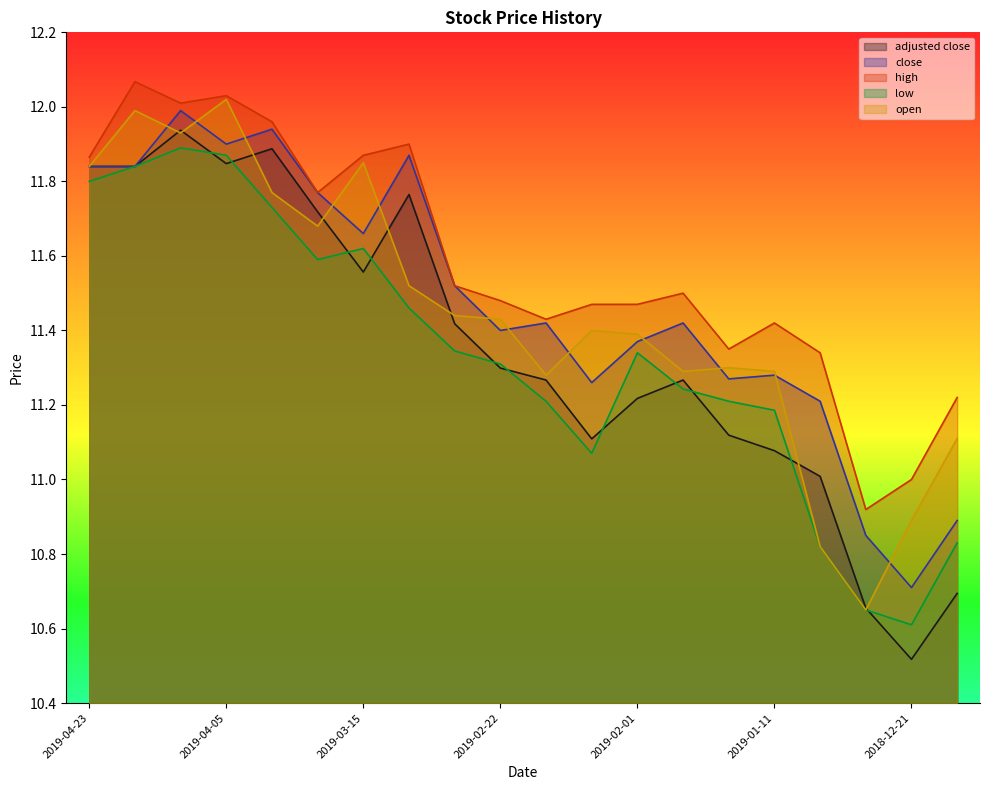

The value of open at 2019-04-05 is 4.9. True or false?

False